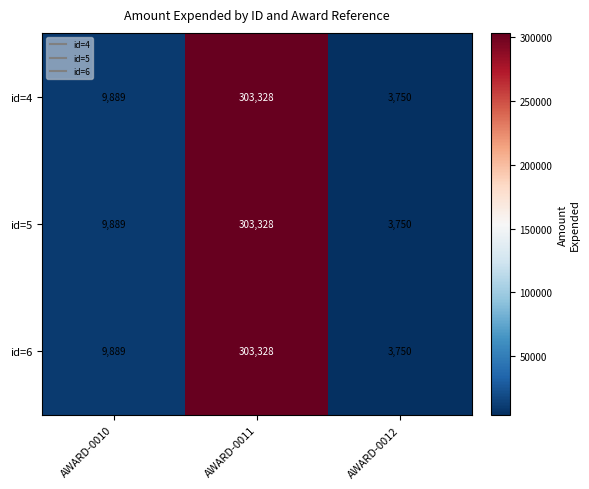

What is the total value across all series at AWARD-0010?

29667